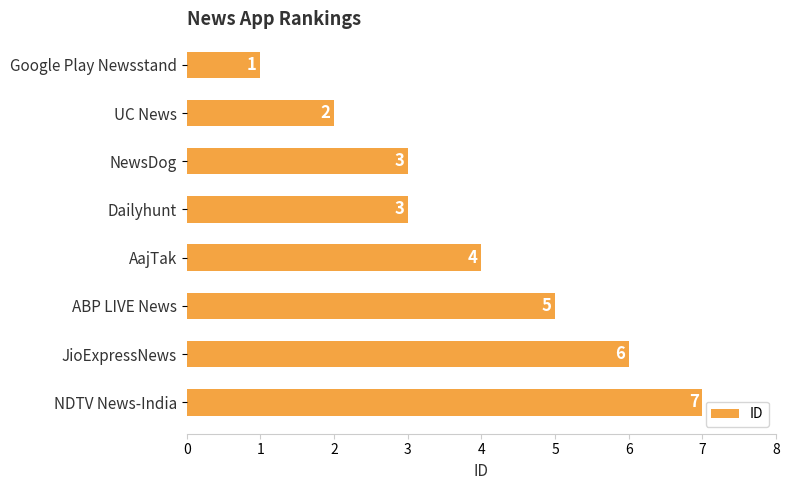

What is the greatest value displayed?

7